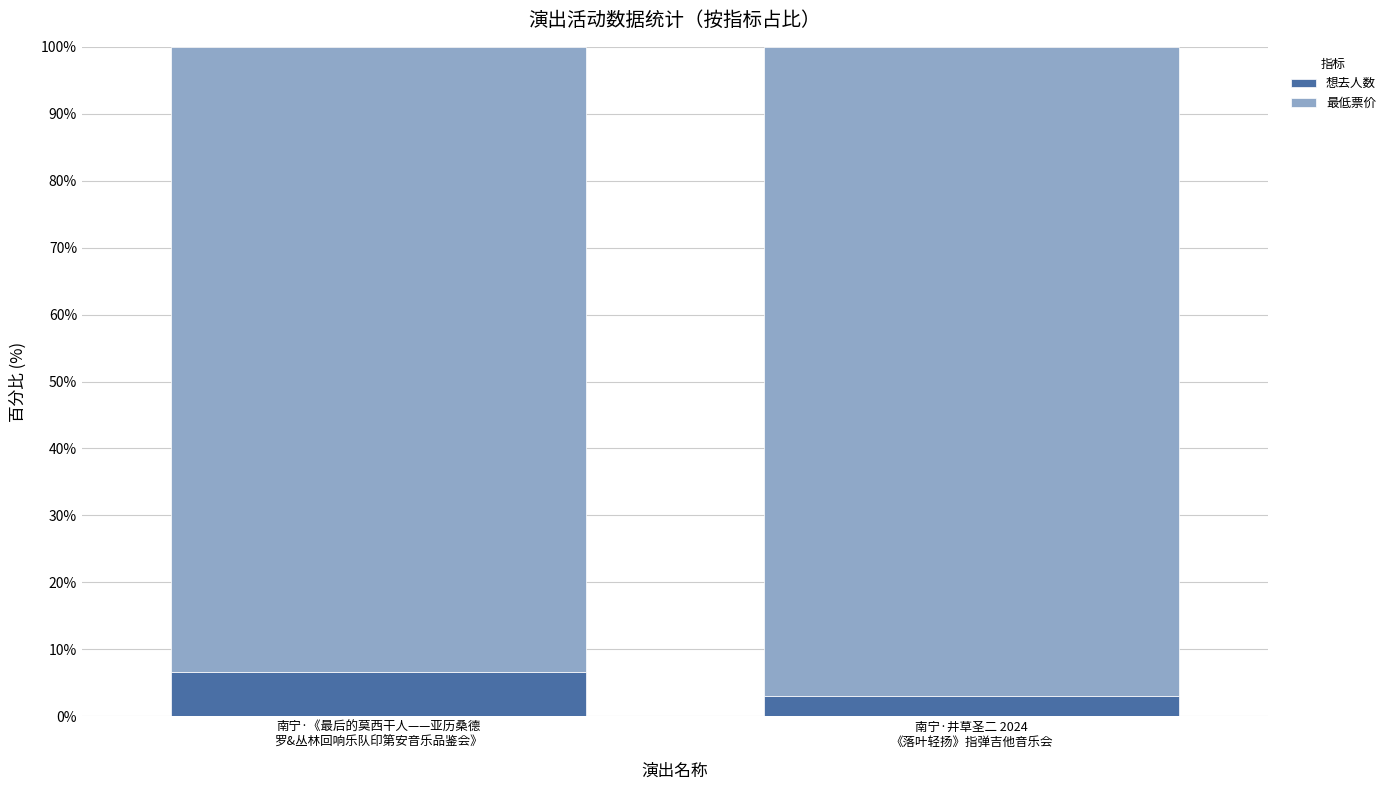

What is the maximum value for 想去人数?

6.5